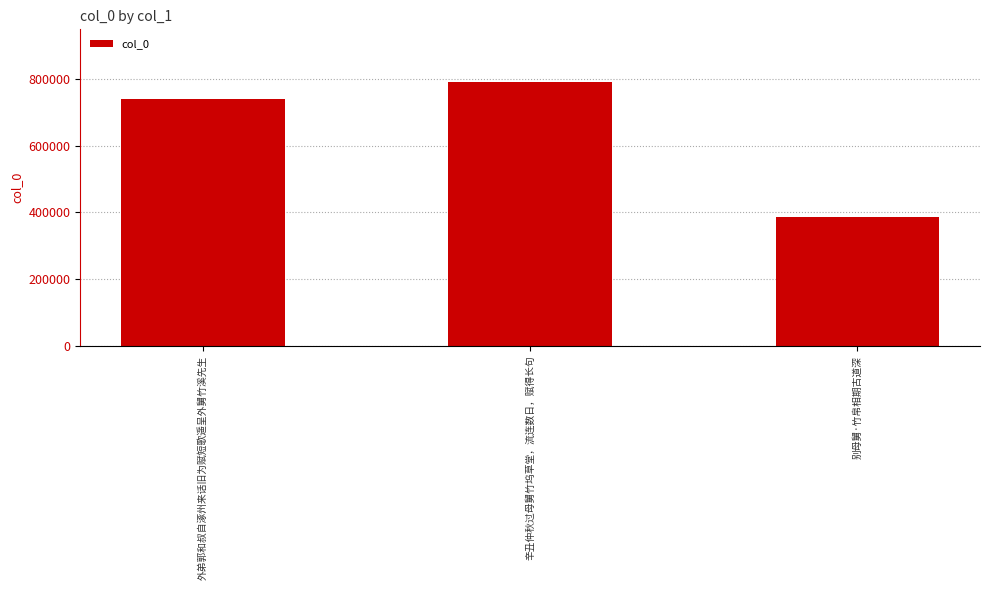

Rank the categories by value from lowest to highest.

别母舅·竹帛相期古道深, 外弟郭和叔自涿州来话旧为赋短歌遥呈外舅竹溪先生, 辛丑仲秋过母舅竹坞草堂，流连数日，赋得长句